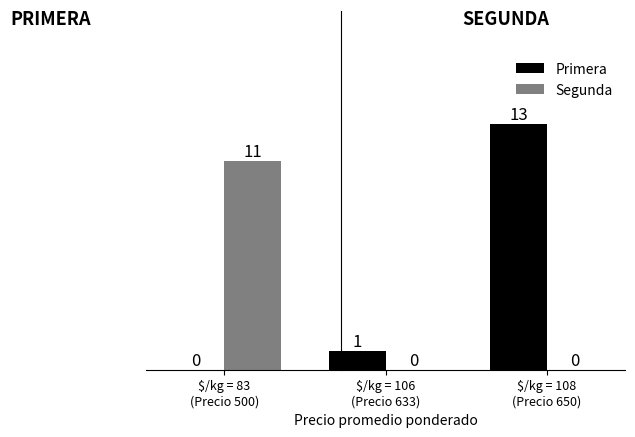

What is the sum of all Primera values?

14